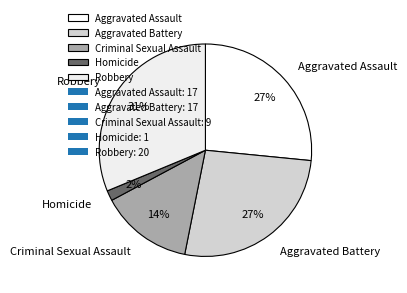

Does Homicide represent more than half of the total?

No